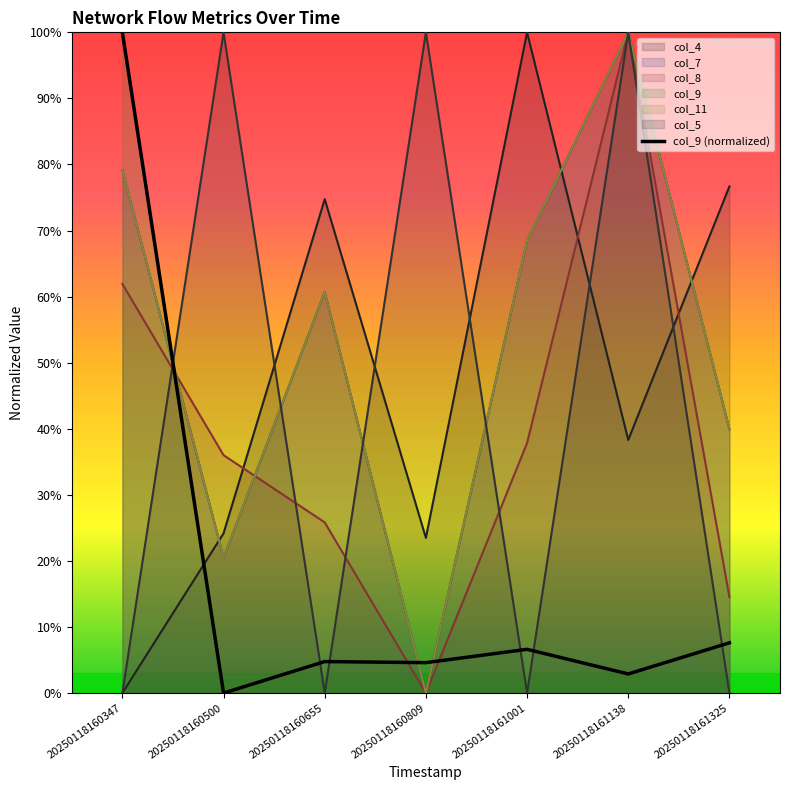

What is the maximum value shown in the chart?

1.0